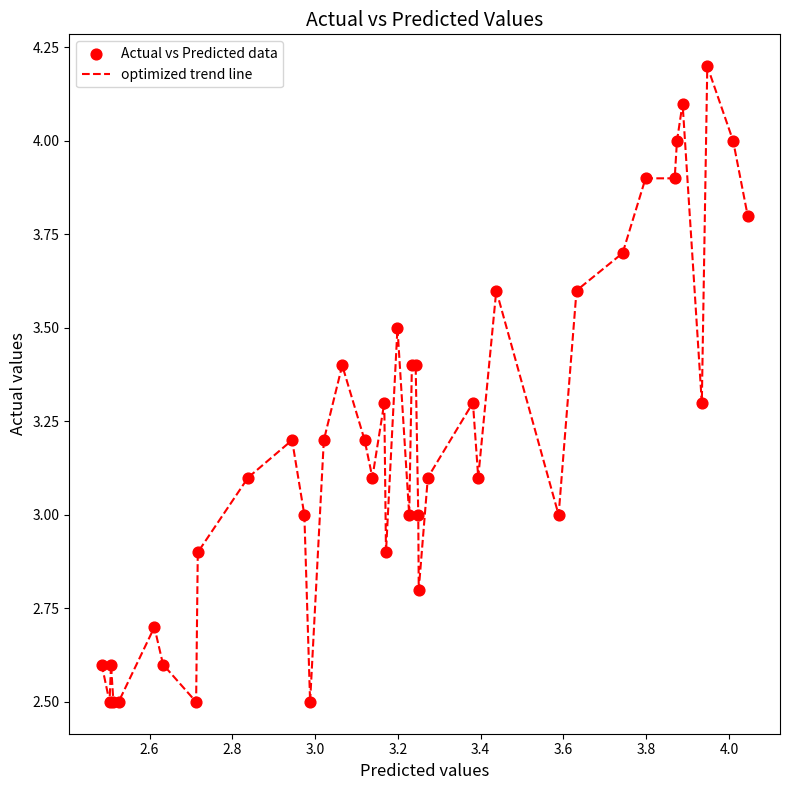

What is the smallest value displayed?

2.5